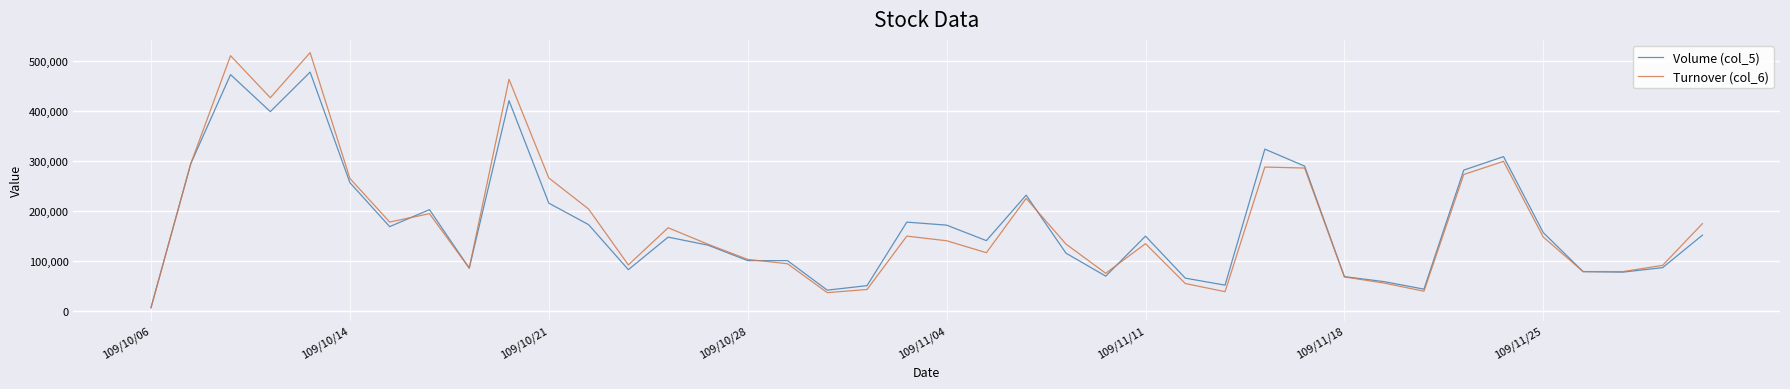

Does the chart display data point markers on the line(s)?

No